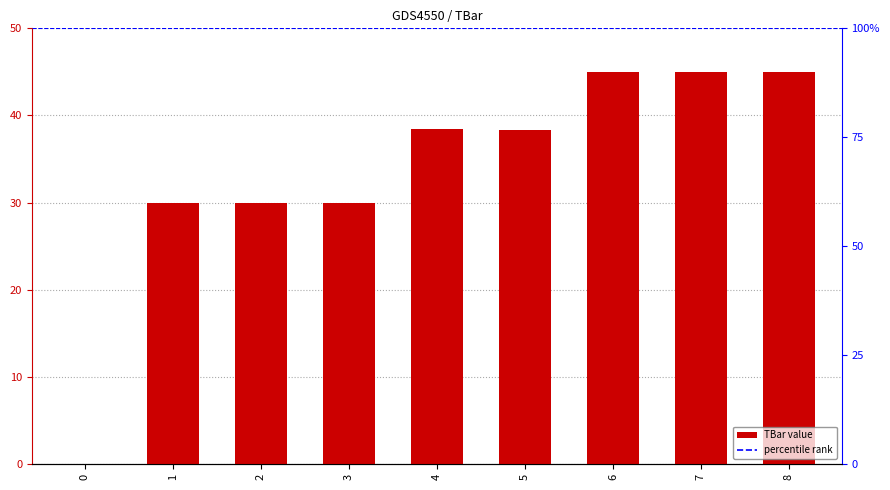

Is it true that the value at 7 is 72.2?

False